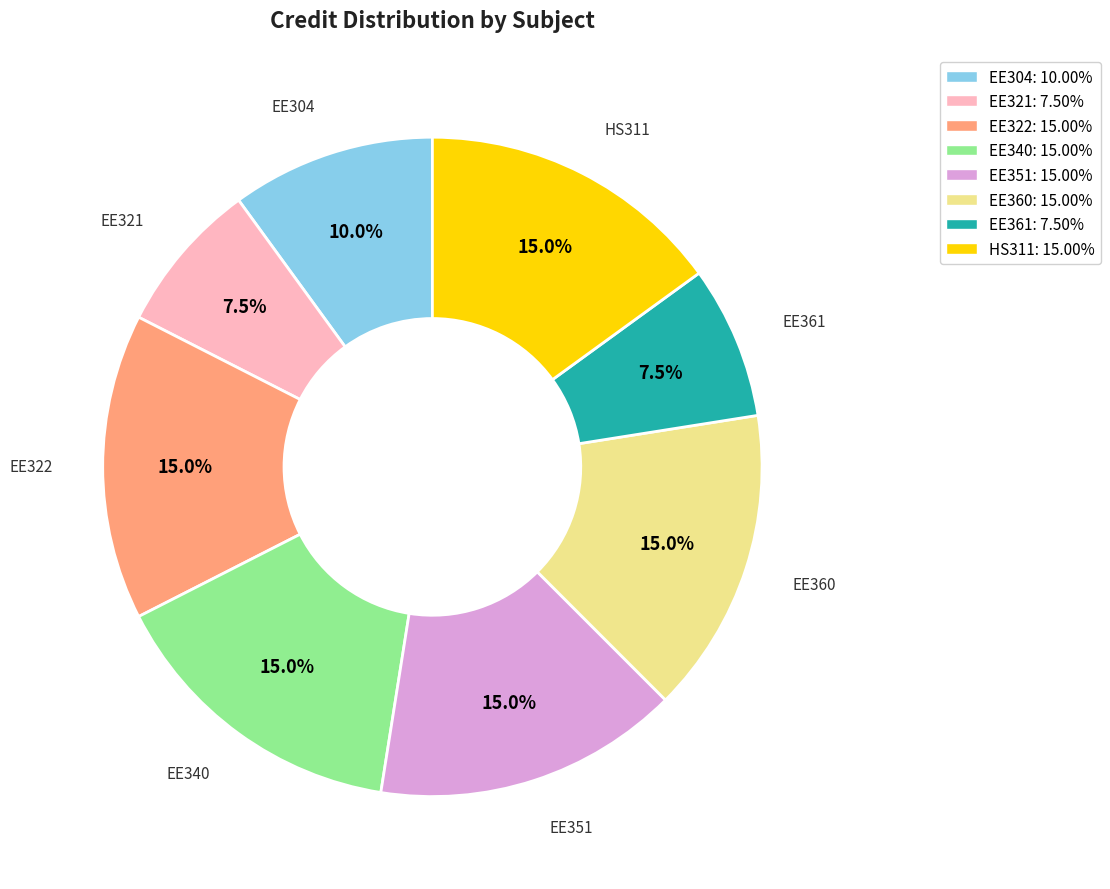

The HS311 slice represents 29% of the pie. True or false?

False